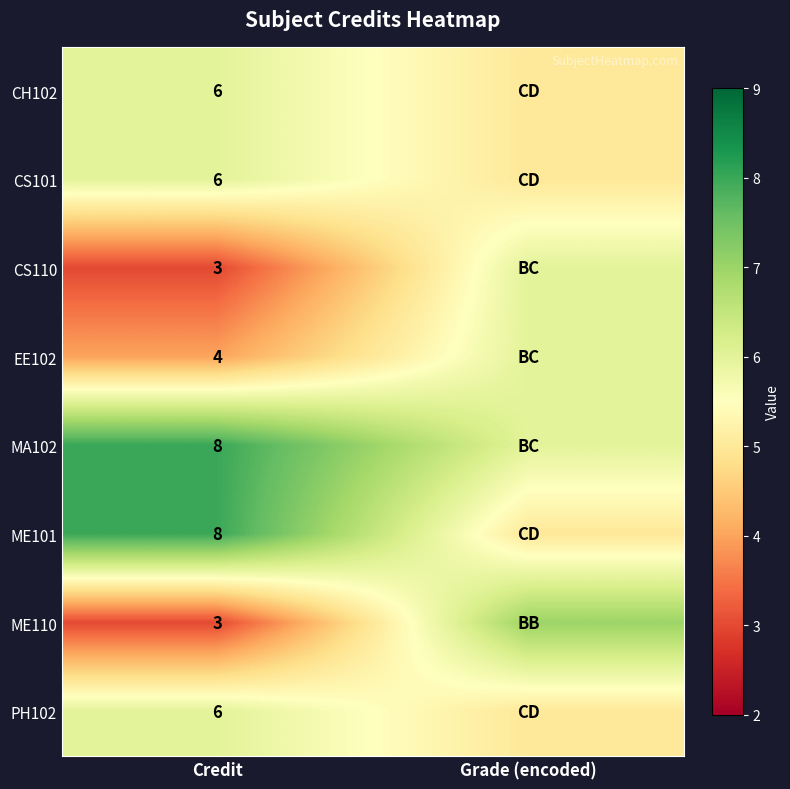

Is the value of CS101 at Credit greater than the value of CS110 at Credit?

Yes